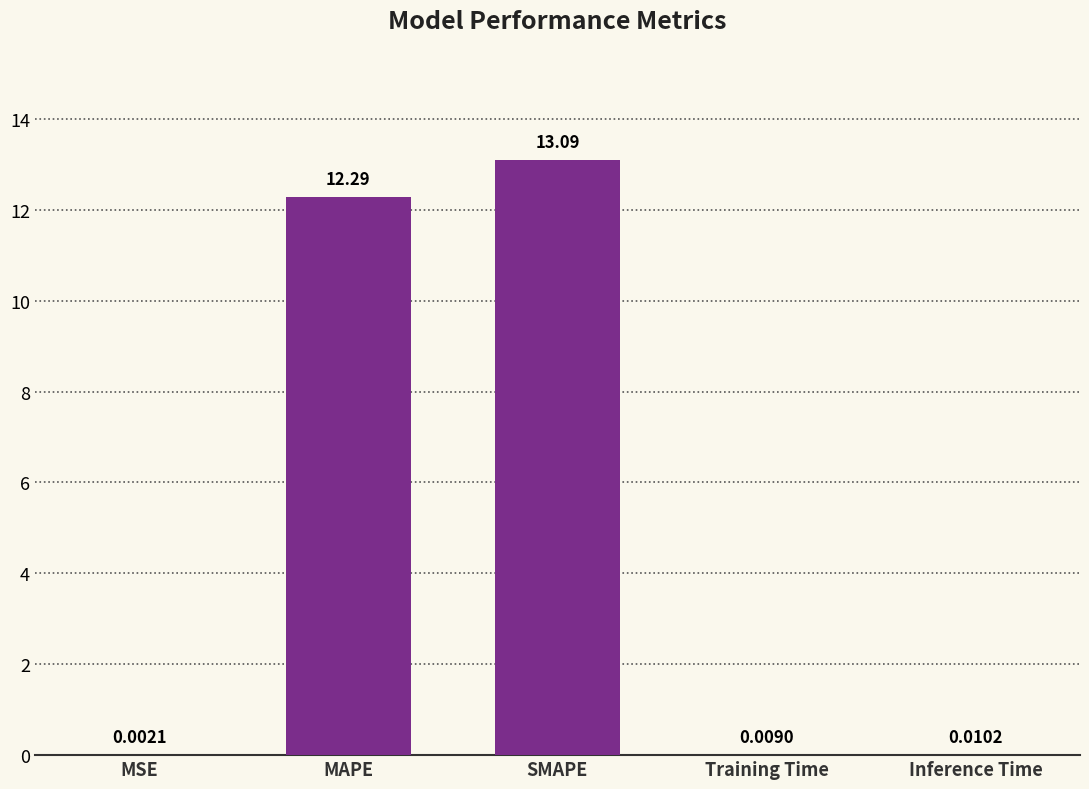

Between MSE and MAPE, which is larger?

MAPE